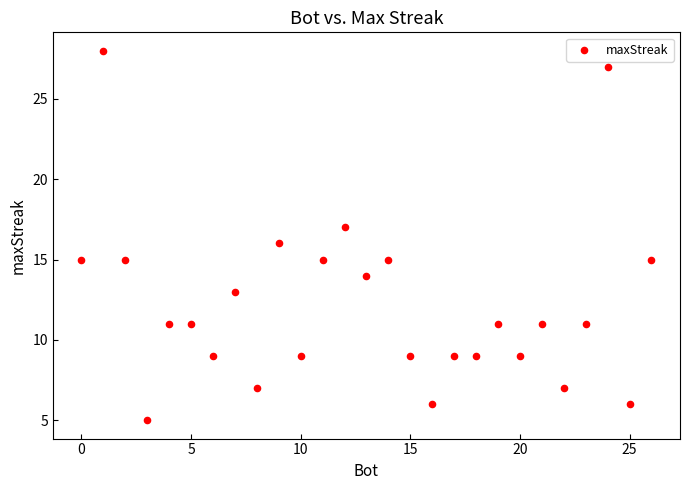

What is the range of Y values (max minus min)?

23